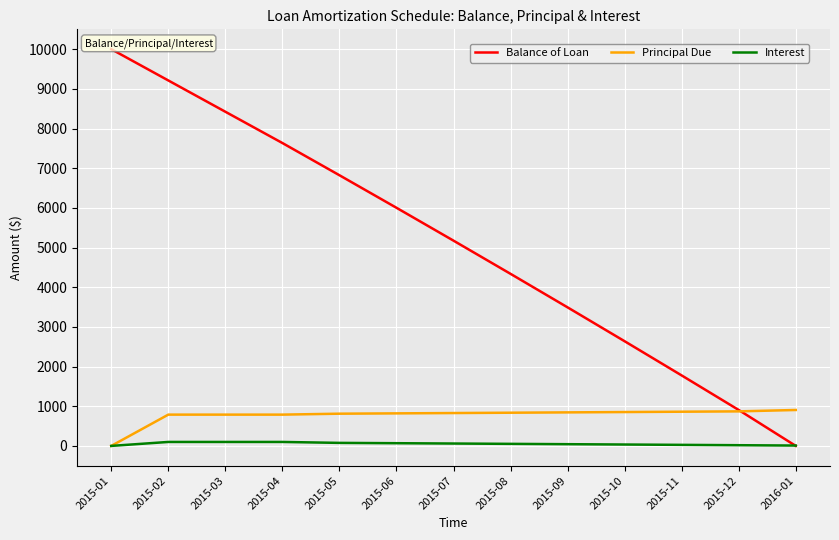

Between 2015-06 and 2015-11, which series saw the biggest shift?

Balance of Loan